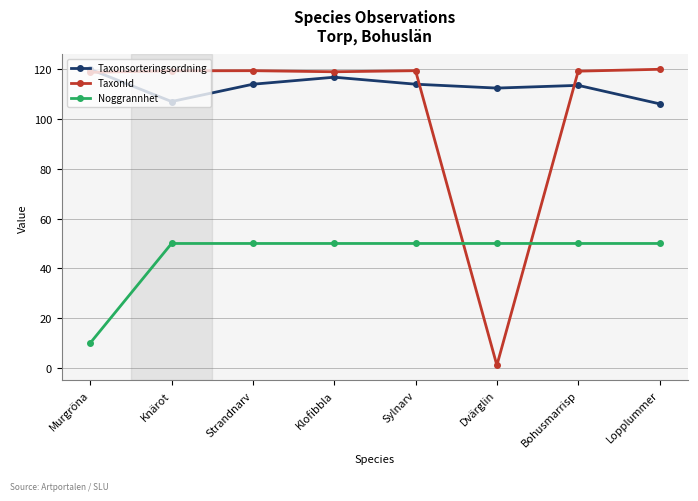

What is the value of the TaxonId point at the 3rd from the left?

119.4